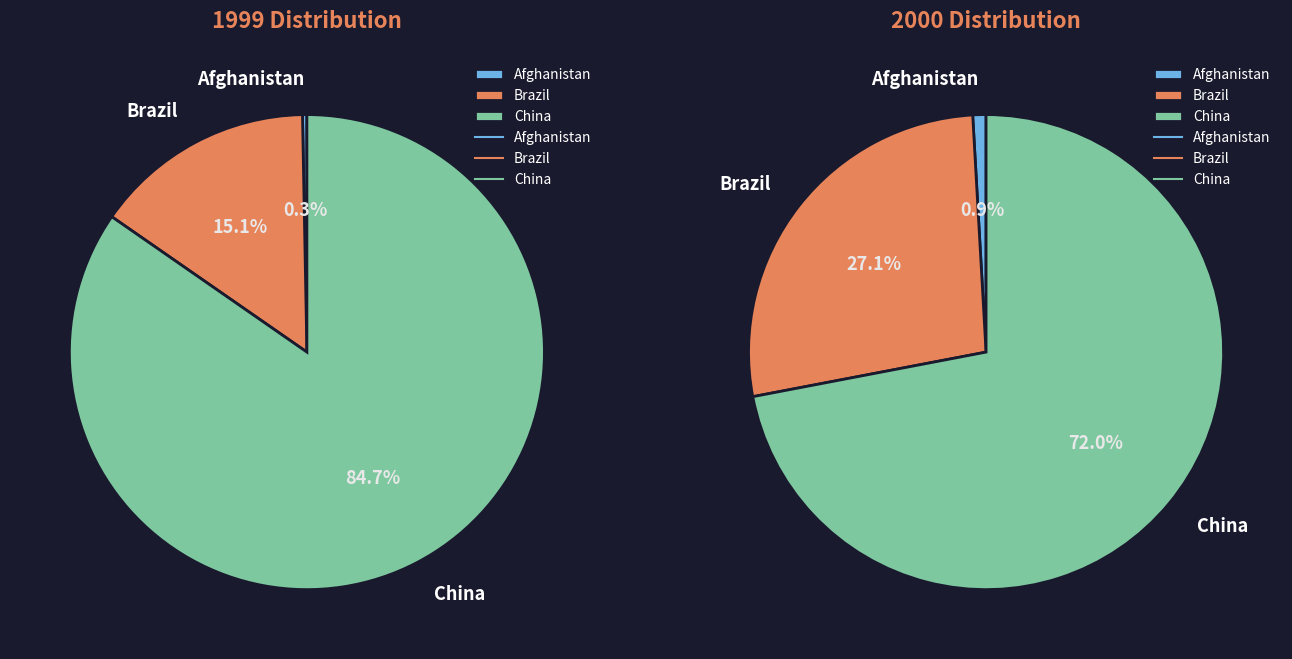

How many slices are in this pie chart?

3